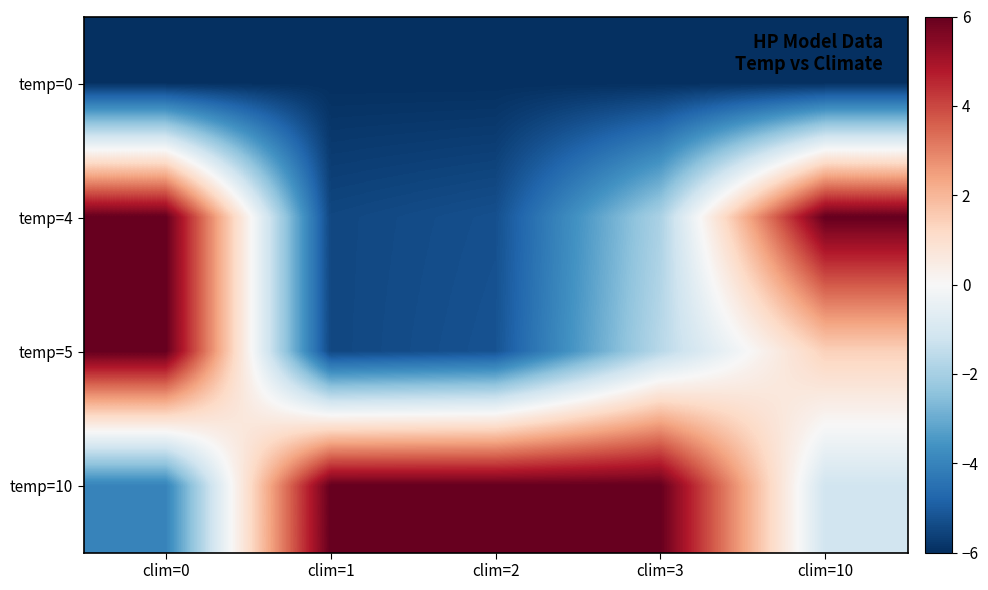

Reading left to right, transcribe all the data shown in this chart.

temp=0: clim=0=-6.0	clim=1=-6.0	clim=2=-6.0	clim=3=-6.0	clim=10=-6.0
temp=4: clim=0=6.0	clim=1=-5.5	clim=2=-5.3	clim=3=-1.9	clim=10=6.0
temp=5: clim=0=6.0	clim=1=-5.5	clim=2=-5.2	clim=3=-1.7	clim=10=1.4
temp=10: clim=0=-4.0	clim=1=6.0	clim=2=6.0	clim=3=6.0	clim=10=-1.1